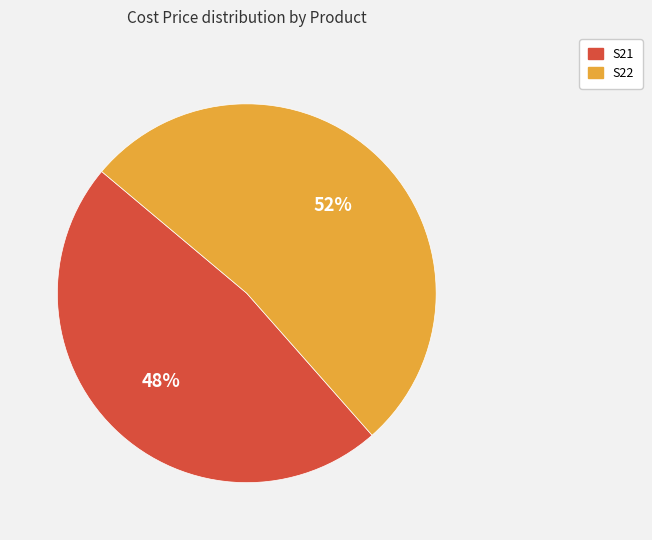

Is the sum of S22 and S21 greater than half?

Yes